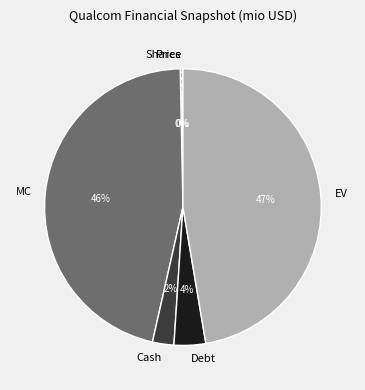

What percentage is the MC slice, to the nearest percent?

46%